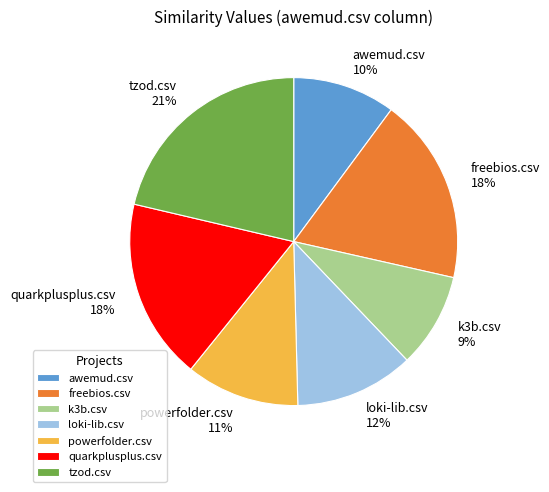

Is there any slice that represents more than half of the pie?

No